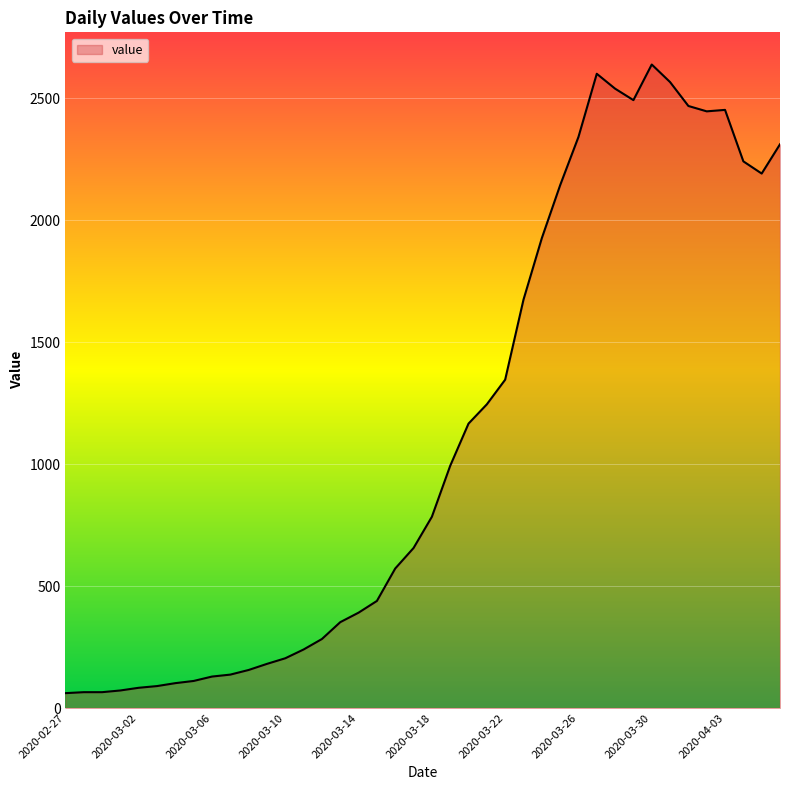

What is the difference between the maximum and minimum values?

2577